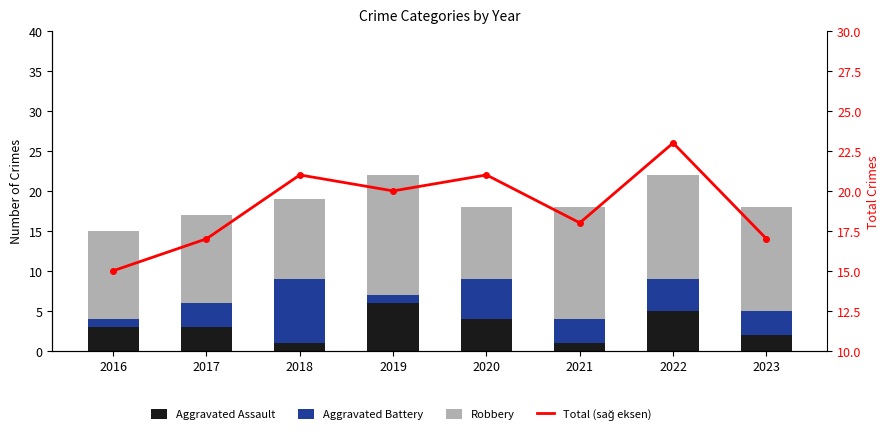

At which category is the sum across all series the highest?

2022